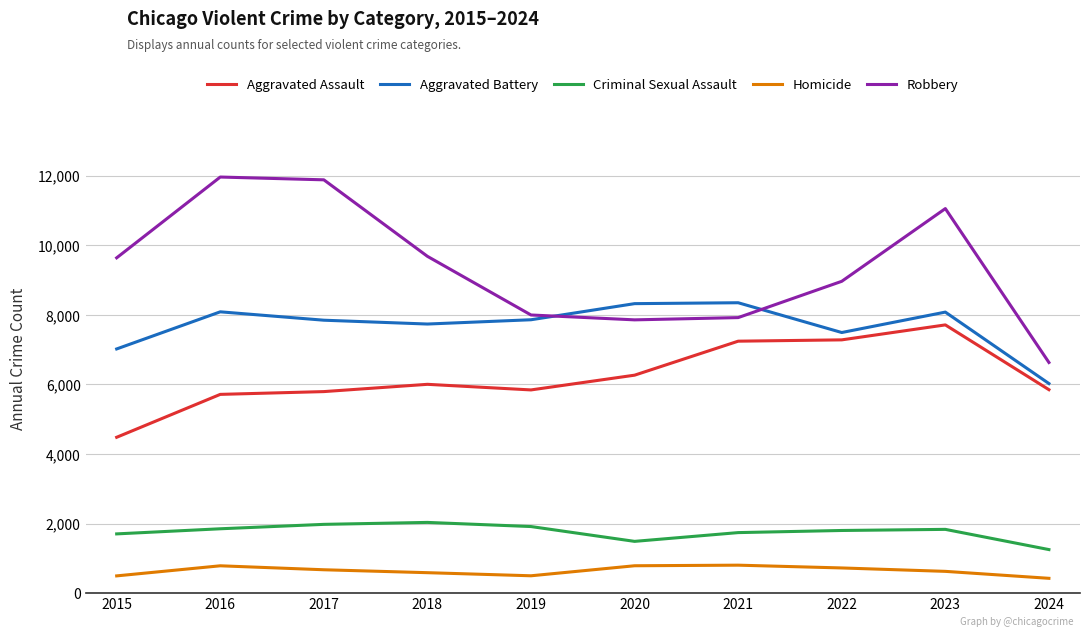

What are all the series names shown in the legend?

Aggravated Assault, Aggravated Battery, Criminal Sexual Assault, Homicide, Robbery